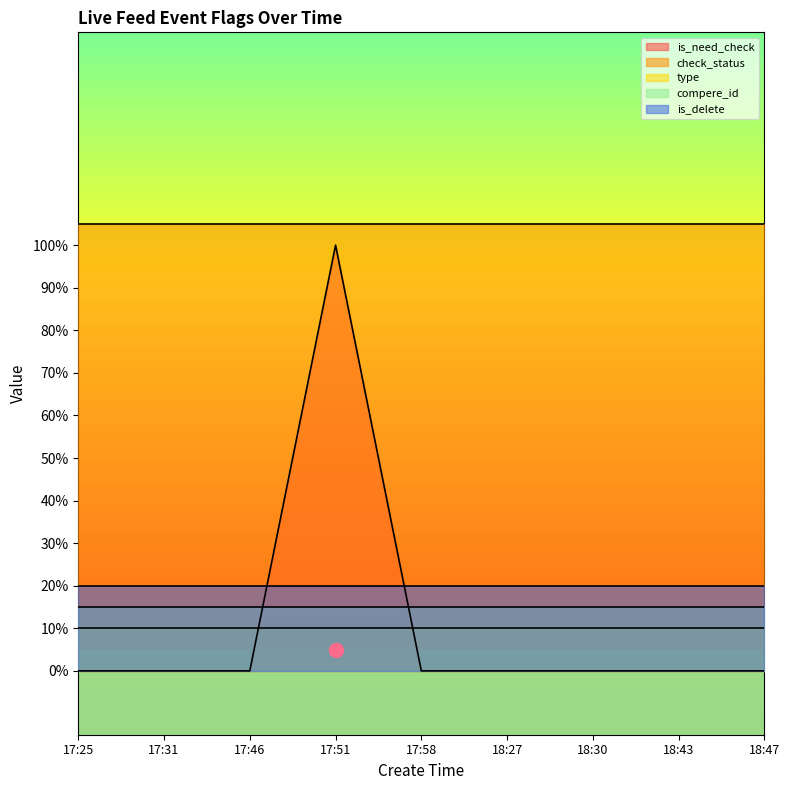

At how many categories does at least one series exceed 0?

9